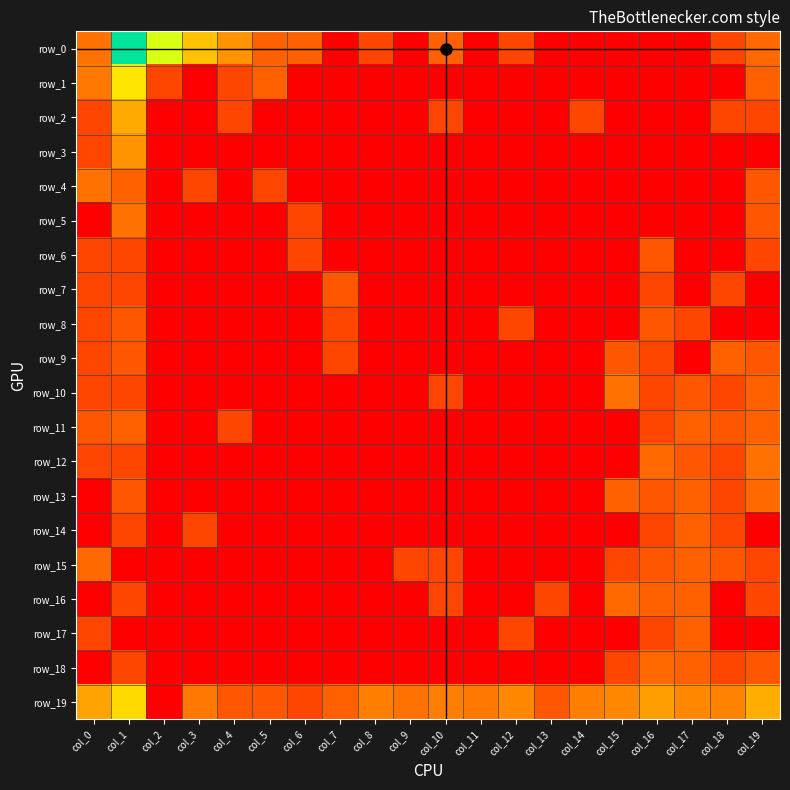

What is the difference between the maximum and minimum values in the row_2 series?

19